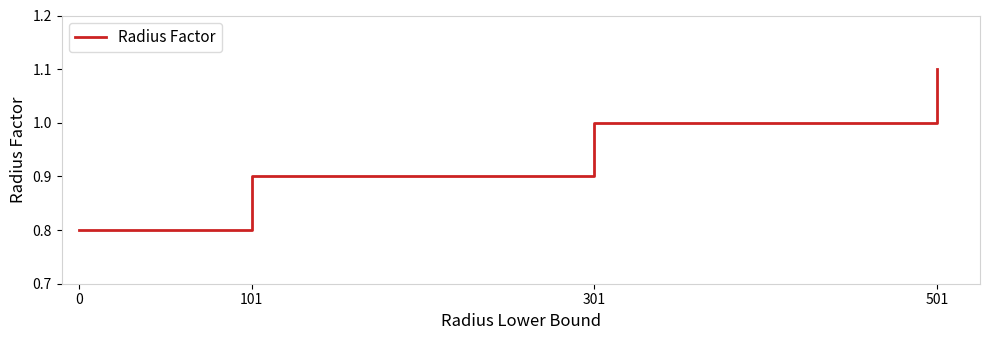

What is the difference between the second highest and second lowest values?

0.1